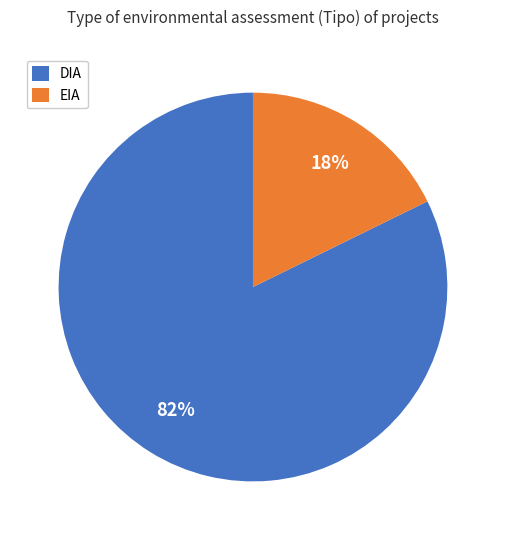

Is there any slice that represents more than half of the pie?

Yes